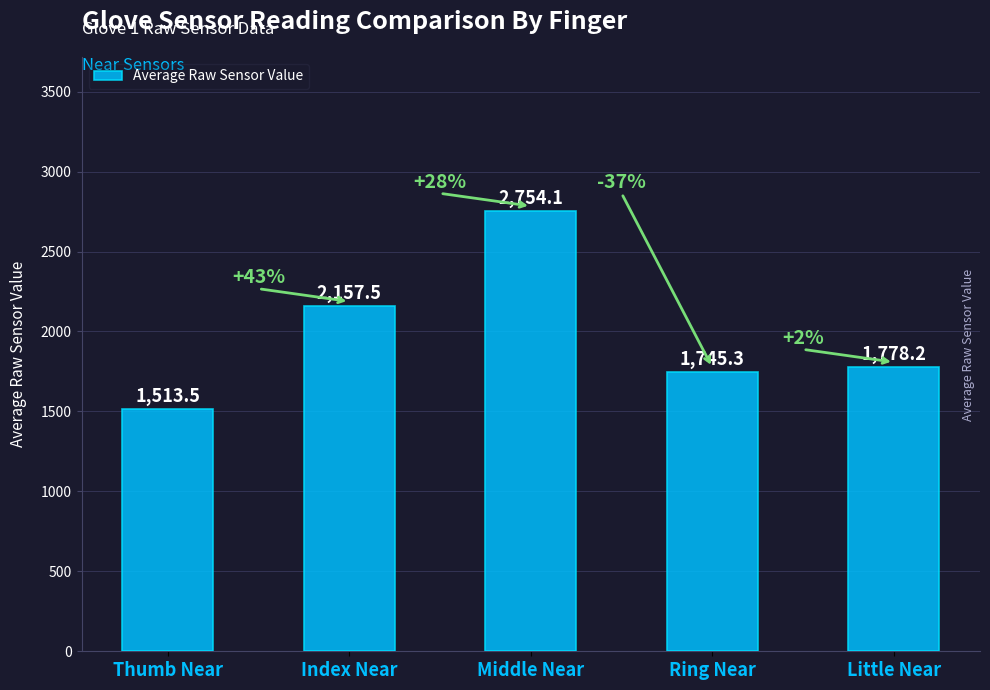

Is it true that the value at Middle Near is 4538.4?

False